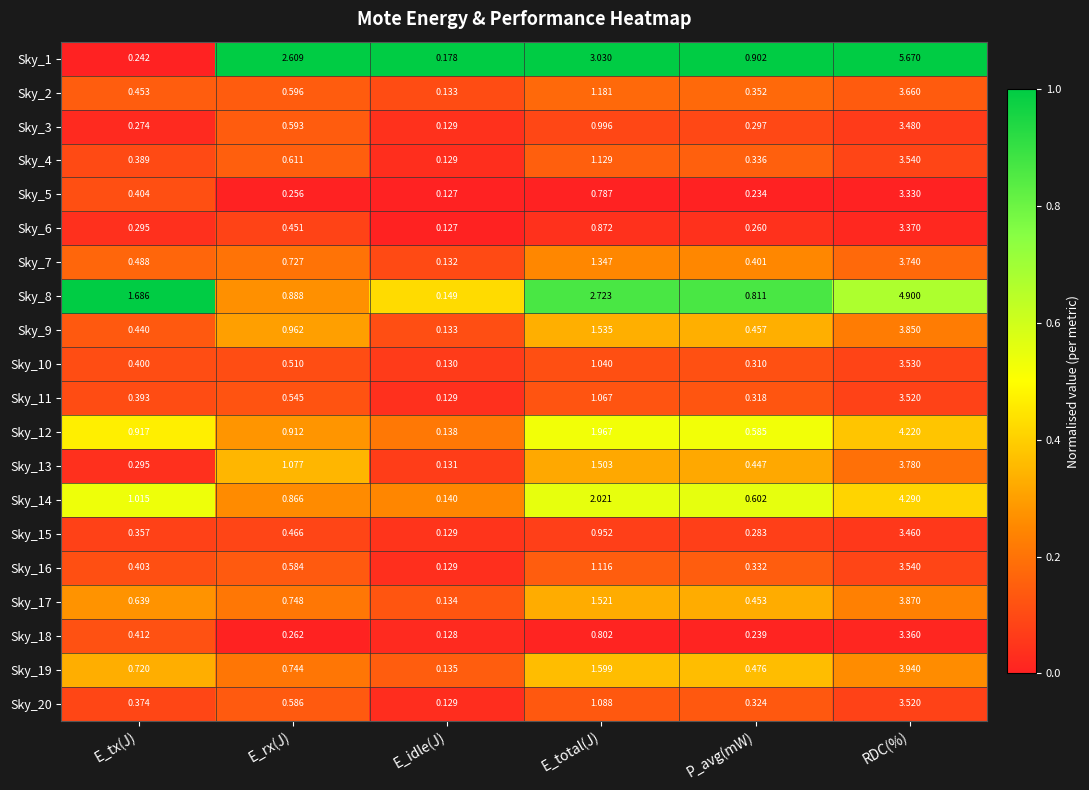

Rank the series at E_total(J) from highest to lowest value.

Sky_1, Sky_8, Sky_14, Sky_12, Sky_19, Sky_9, Sky_17, Sky_13, Sky_7, Sky_2, Sky_4, Sky_16, Sky_20, Sky_11, Sky_10, Sky_3, Sky_15, Sky_6, Sky_18, Sky_5